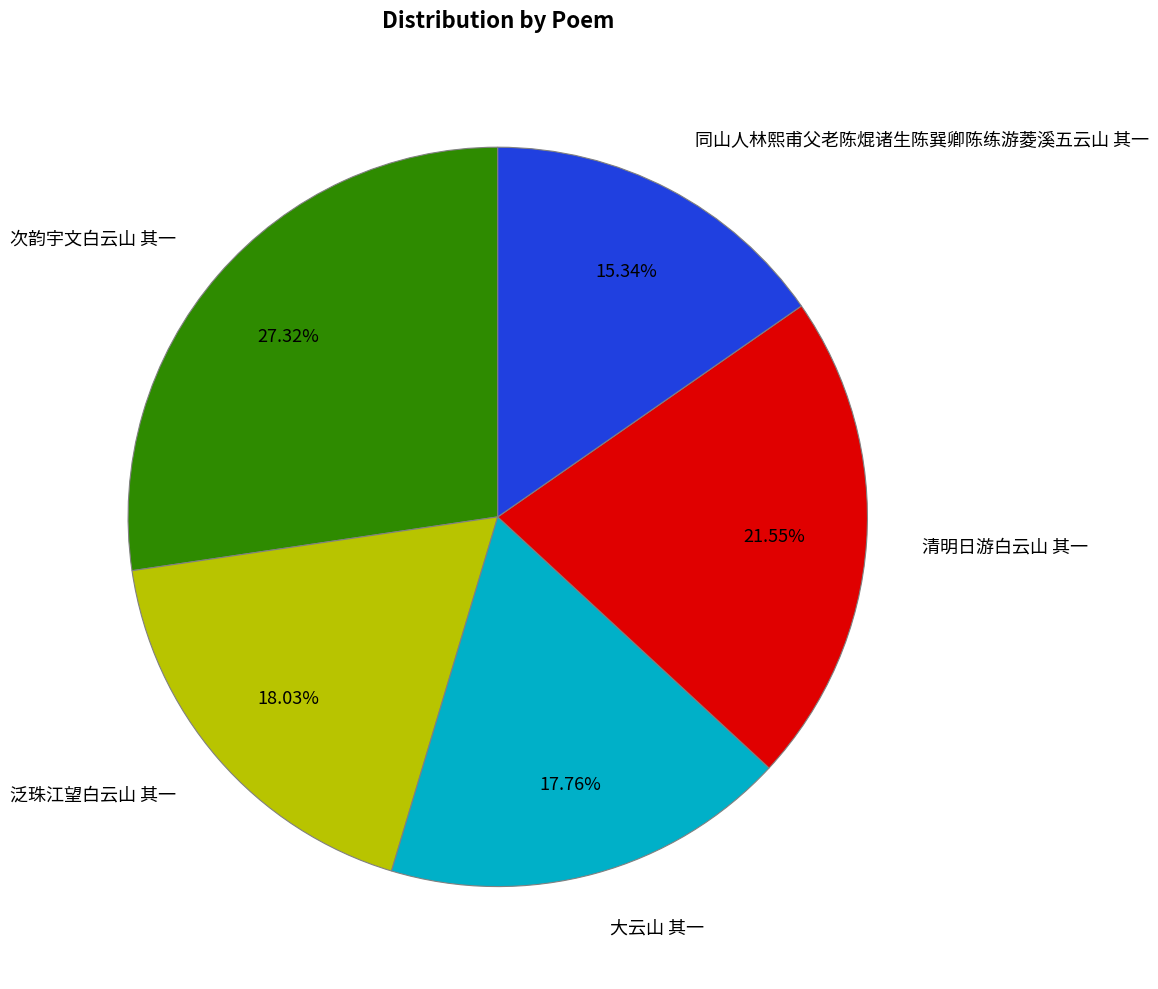

Is it true that 泛珠江望白云山 其一 is 18% of the pie?

True